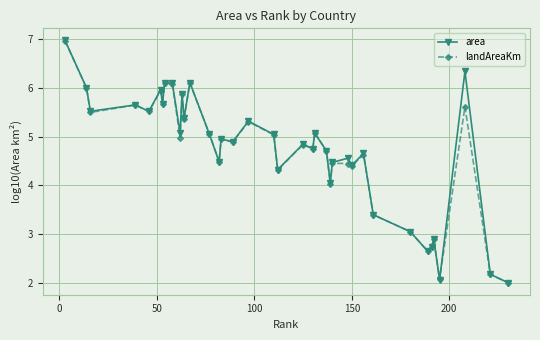

What is the value of the landAreaKm point at the 25th from the left?

4.0